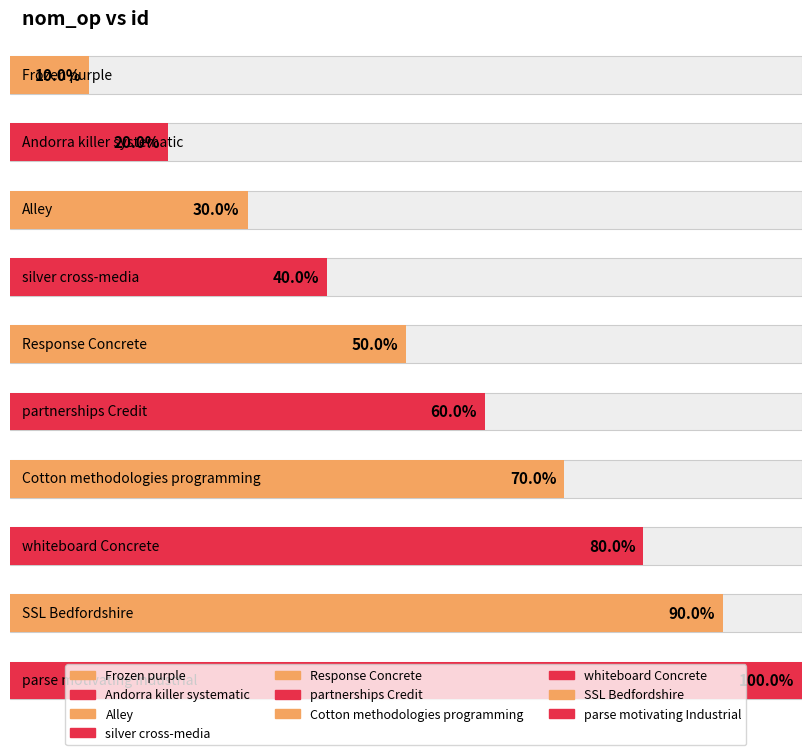

List the labels in order of value, smallest first.

Frozen purple, Andorra killer systematic, Alley, silver cross-media, Response Concrete, partnerships Credit, Cotton methodologies programming, whiteboard Concrete, SSL Bedfordshire, parse motivating Industrial